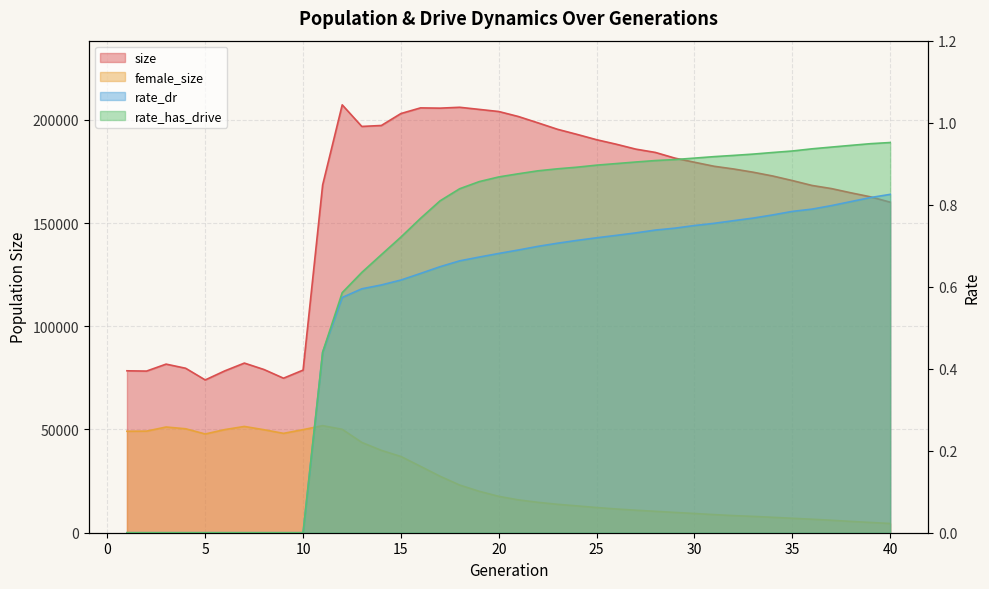

Is it true that size equals 99217.6 at 40?

False